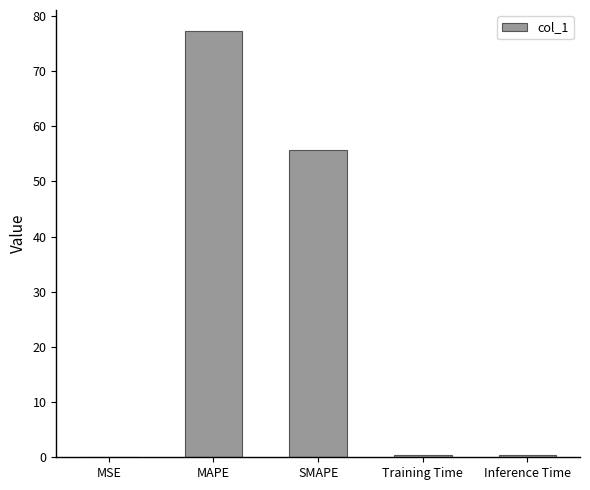

What is the change in value from MAPE to SMAPE?

-21.5